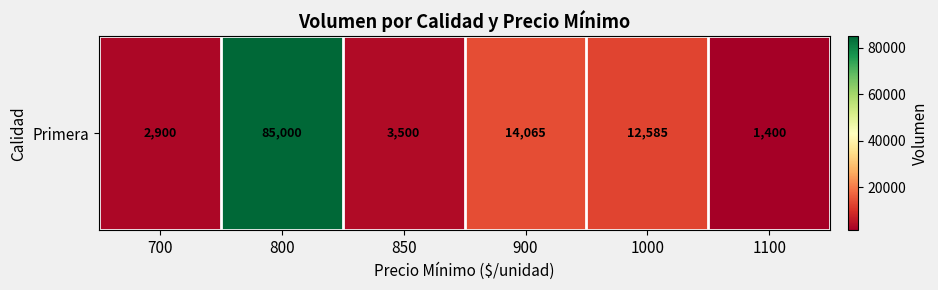

Rank the categories by value from highest to lowest.

800, 900, 1000, 850, 700, 1100